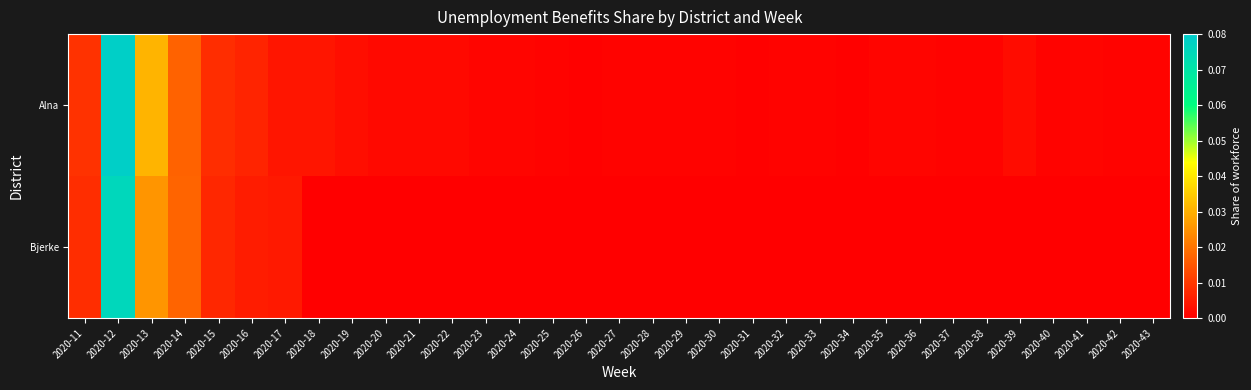

Reading right to left, list all the values displayed in this chart.

Alna: 2020-43=0.0	2020-42=0.0	2020-41=0.0	2020-40=0.0	2020-39=0.0	2020-38=0.0	2020-37=0.0	2020-36=0.0	2020-35=0.0	2020-34=0.0	2020-33=0.0	2020-32=0.0	2020-31=0.0	2020-30=0.0	2020-29=0.0	2020-28=0.0	2020-27=0.0	2020-26=0.0	2020-25=0.0	2020-24=0.0	2020-23=0.0	2020-22=0.0	2020-21=0.0	2020-20=0.0	2020-19=0.0	2020-18=0.0	2020-17=0.0	2020-16=0.0	2020-15=0.0	2020-14=0.0	2020-13=0.0	2020-12=0.1	2020-11=0.0
Bjerke: 2020-43=0.0	2020-42=0.0	2020-41=0.0	2020-40=0.0	2020-39=0.0	2020-38=0.0	2020-37=0.0	2020-36=0.0	2020-35=0.0	2020-34=0.0	2020-33=0.0	2020-32=0.0	2020-31=0.0	2020-30=0.0	2020-29=0.0	2020-28=0.0	2020-27=0.0	2020-26=0.0	2020-25=0.0	2020-24=0.0	2020-23=0.0	2020-22=0.0	2020-21=0.0	2020-20=0.0	2020-19=0.0	2020-18=0.0	2020-17=0.0	2020-16=0.0	2020-15=0.0	2020-14=0.0	2020-13=0.0	2020-12=0.1	2020-11=0.0